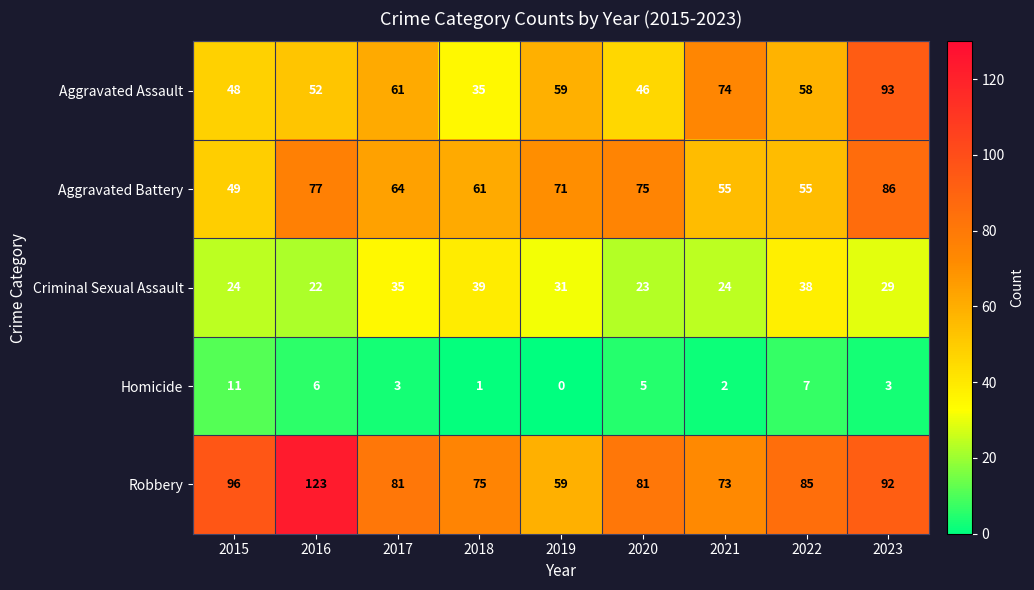

What value does the Aggravated Battery series have at 2018, to the nearest 5?

60